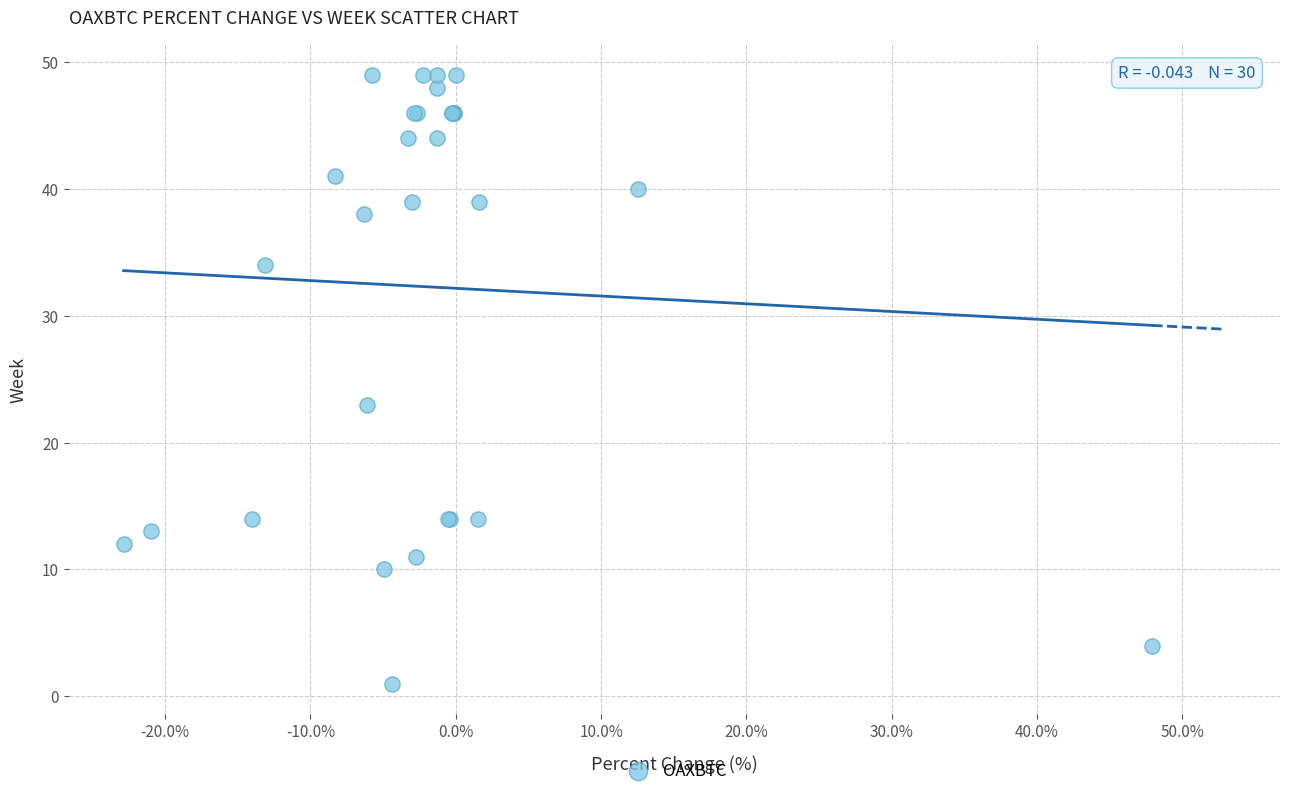

What Y value in the scatter plot is closest to 25?

23